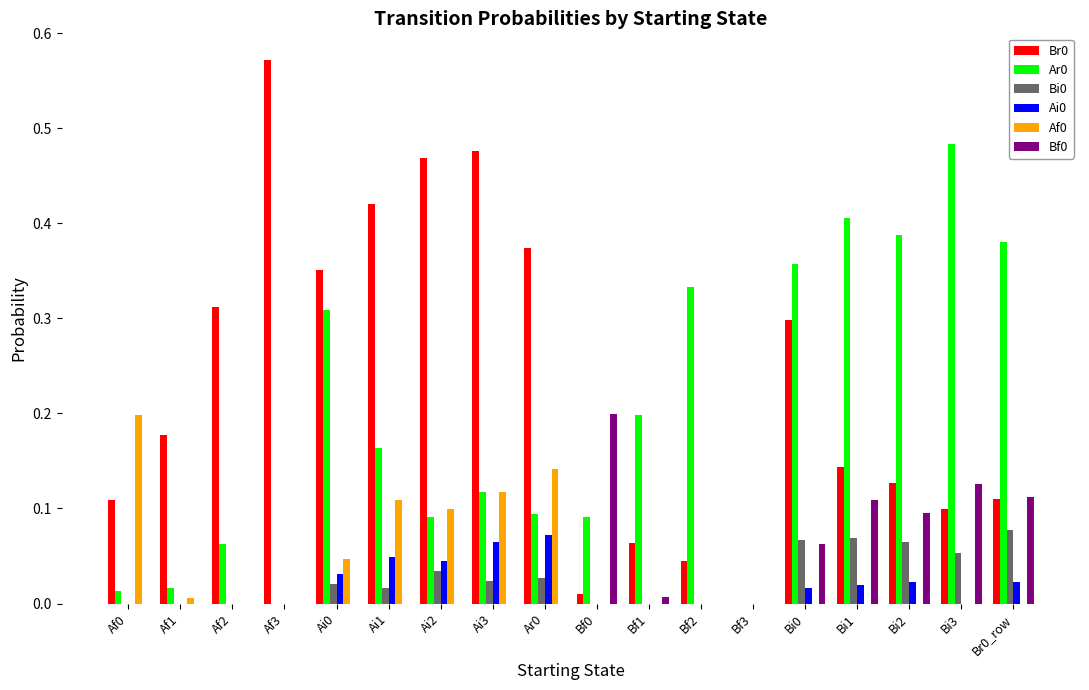

Which label corresponds to the largest value in the chart?

Af3